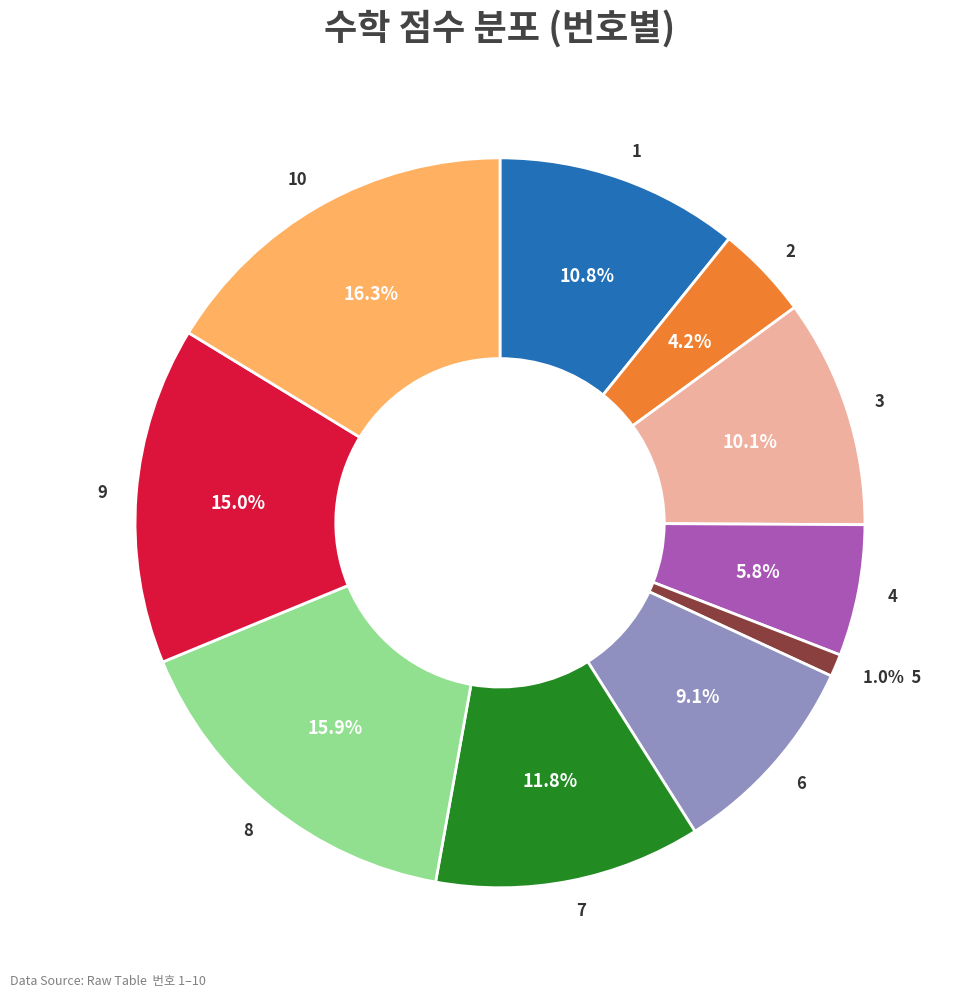

How many segments does this pie chart have?

10